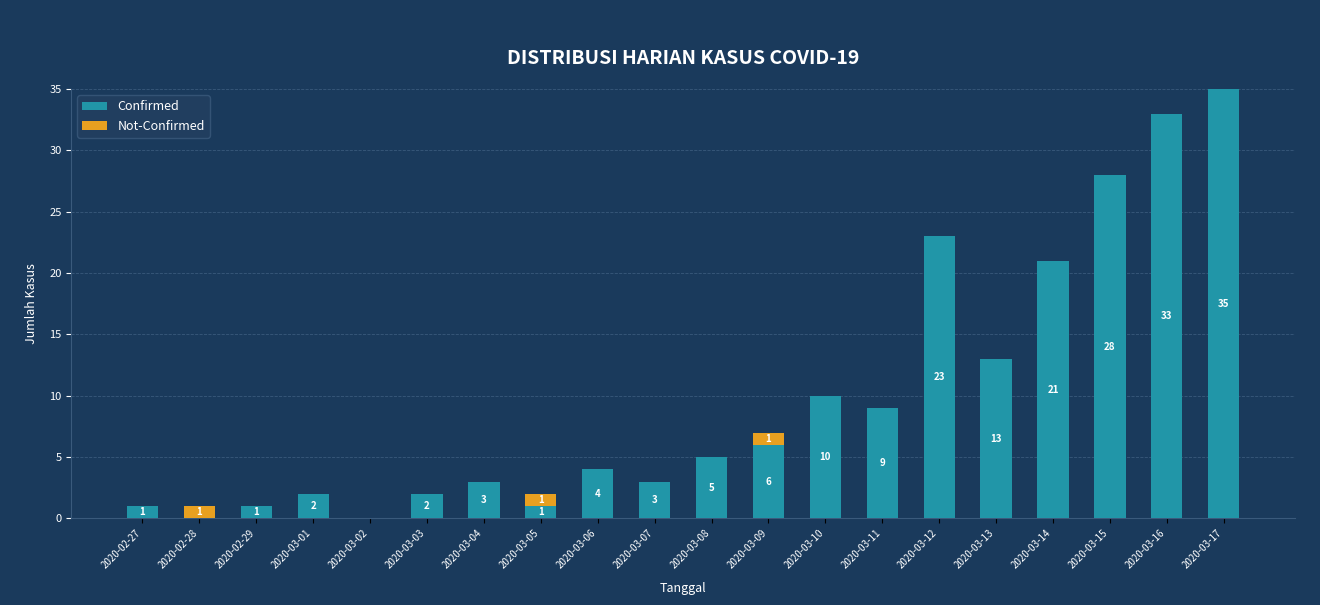

The value of Confirmed at 2020-03-05 is 1. True or false?

True